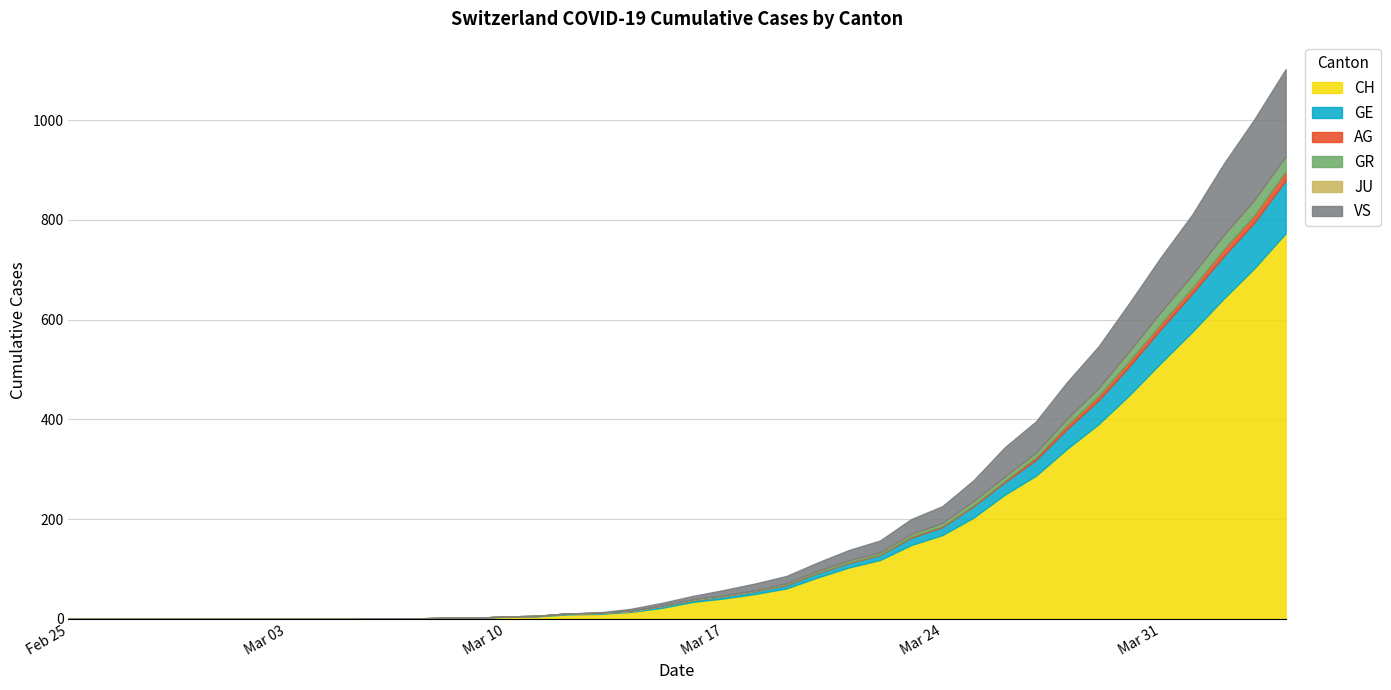

What is the total value across all series at 2020-03-30?

634